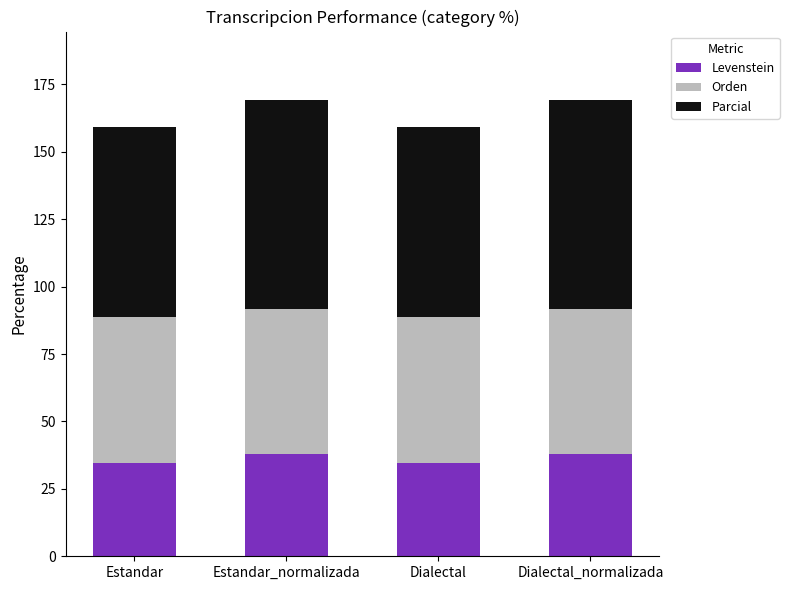

What is the highest value of the Levenstein series?

37.8